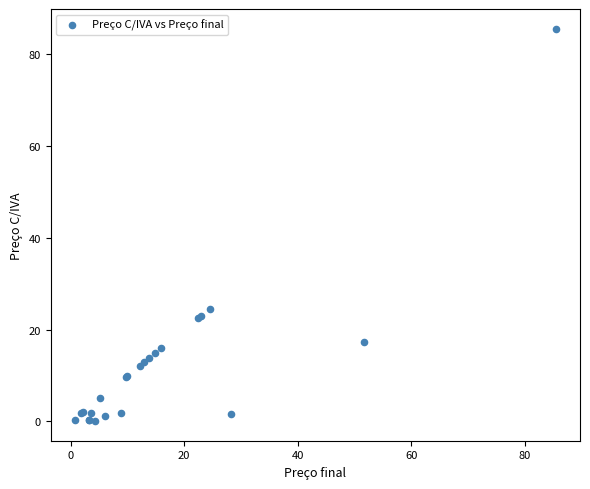

What Y value in the scatter plot is closest to 42?

24.5